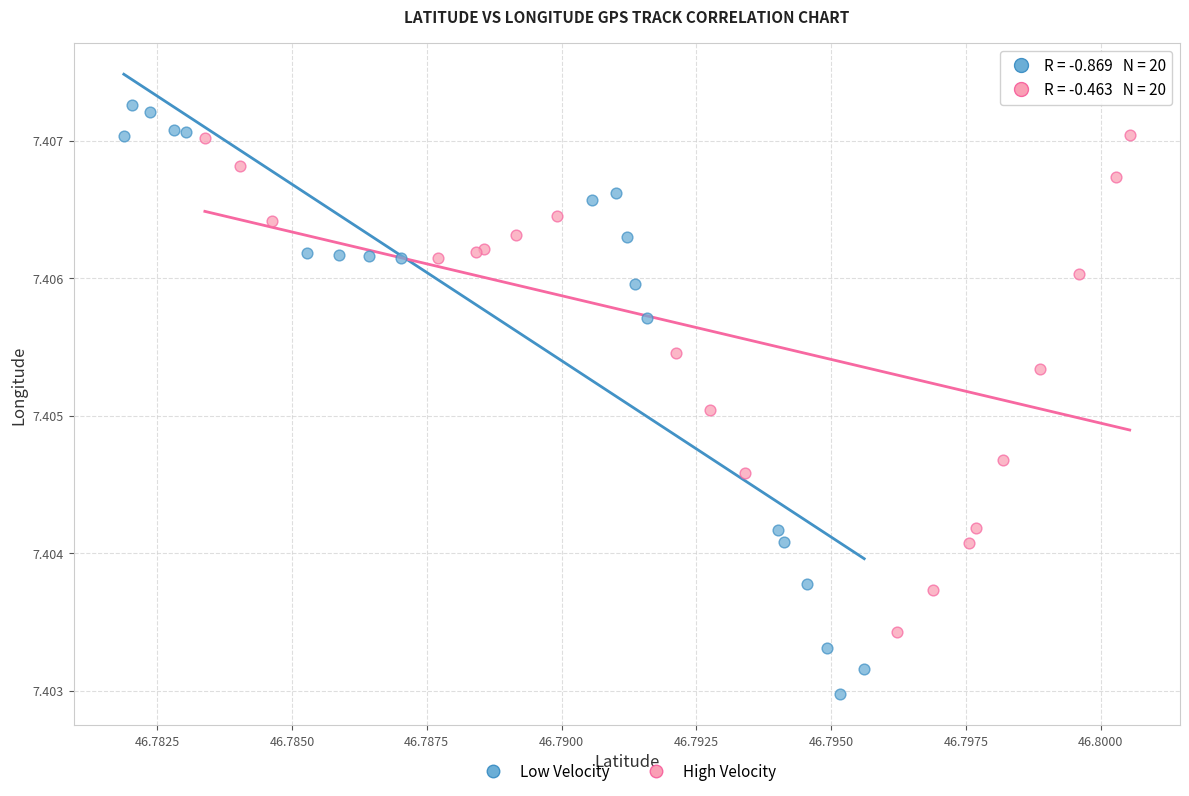

Which series contains the highest Y value?

Low Velocity